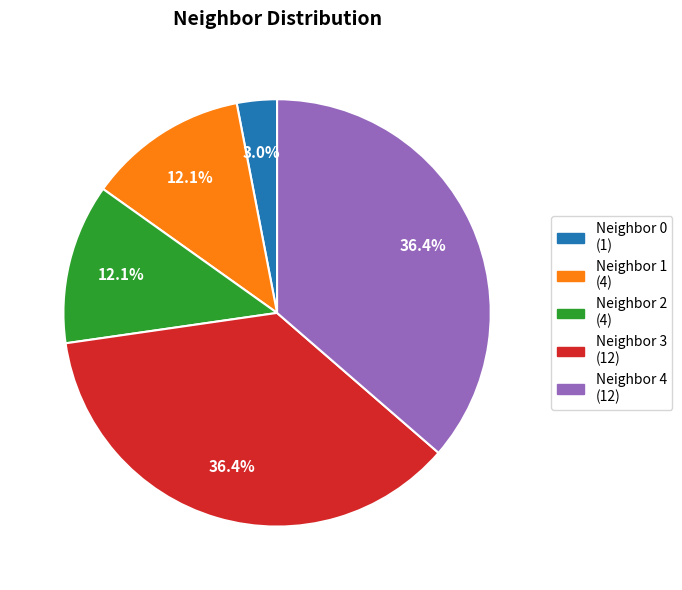

Is there a majority slice in this chart?

No